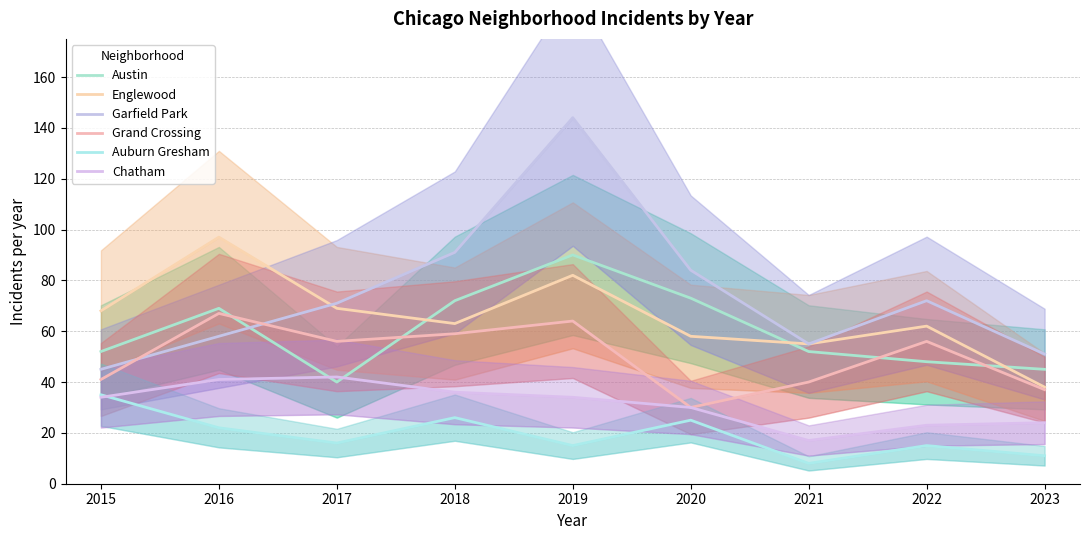

Rank the categories by Englewood value from lowest to highest.

2023, 2021, 2020, 2022, 2018, 2015, 2017, 2019, 2016